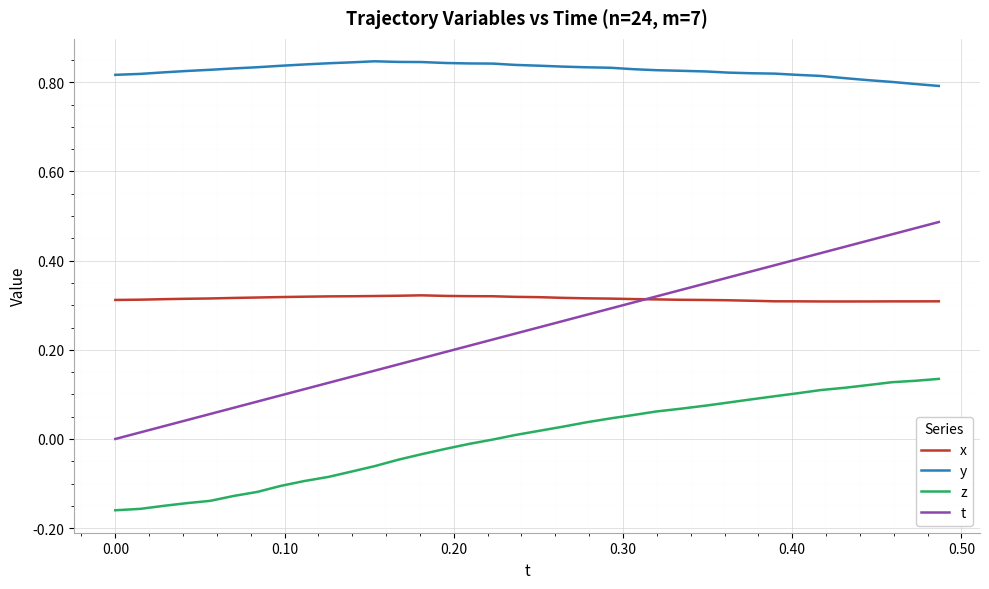

Which series has the largest range (max minus min)?

t